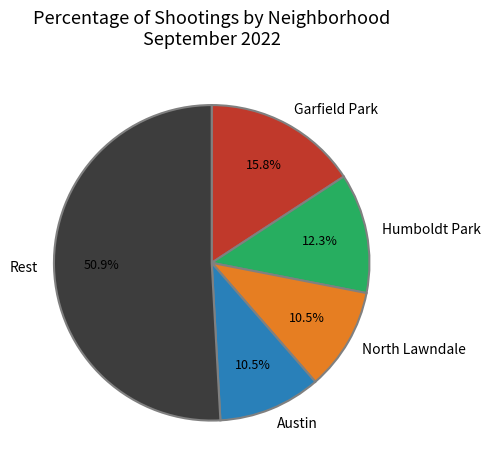

Which category has the biggest portion of the pie?

Rest